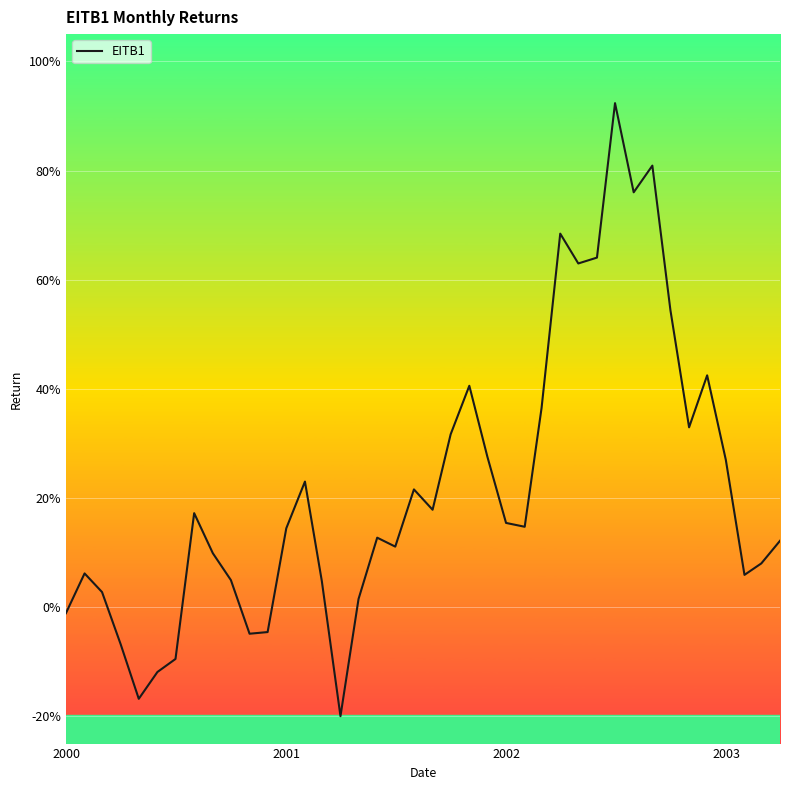

Where is the data nearest to the value 0?

2000